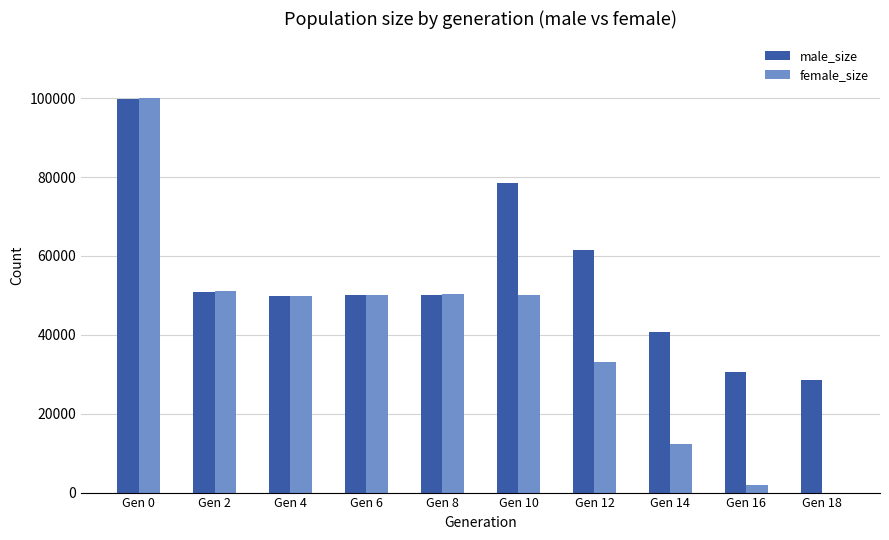

Where is male_size nearest to the value 64169?

Gen 12